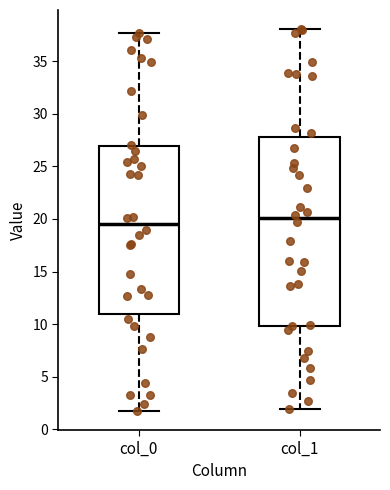

Where does the median line of the box for col_1 sit on the y-axis? The values are not printed on the chart, so give them approximately, as read against the axis.

20.0